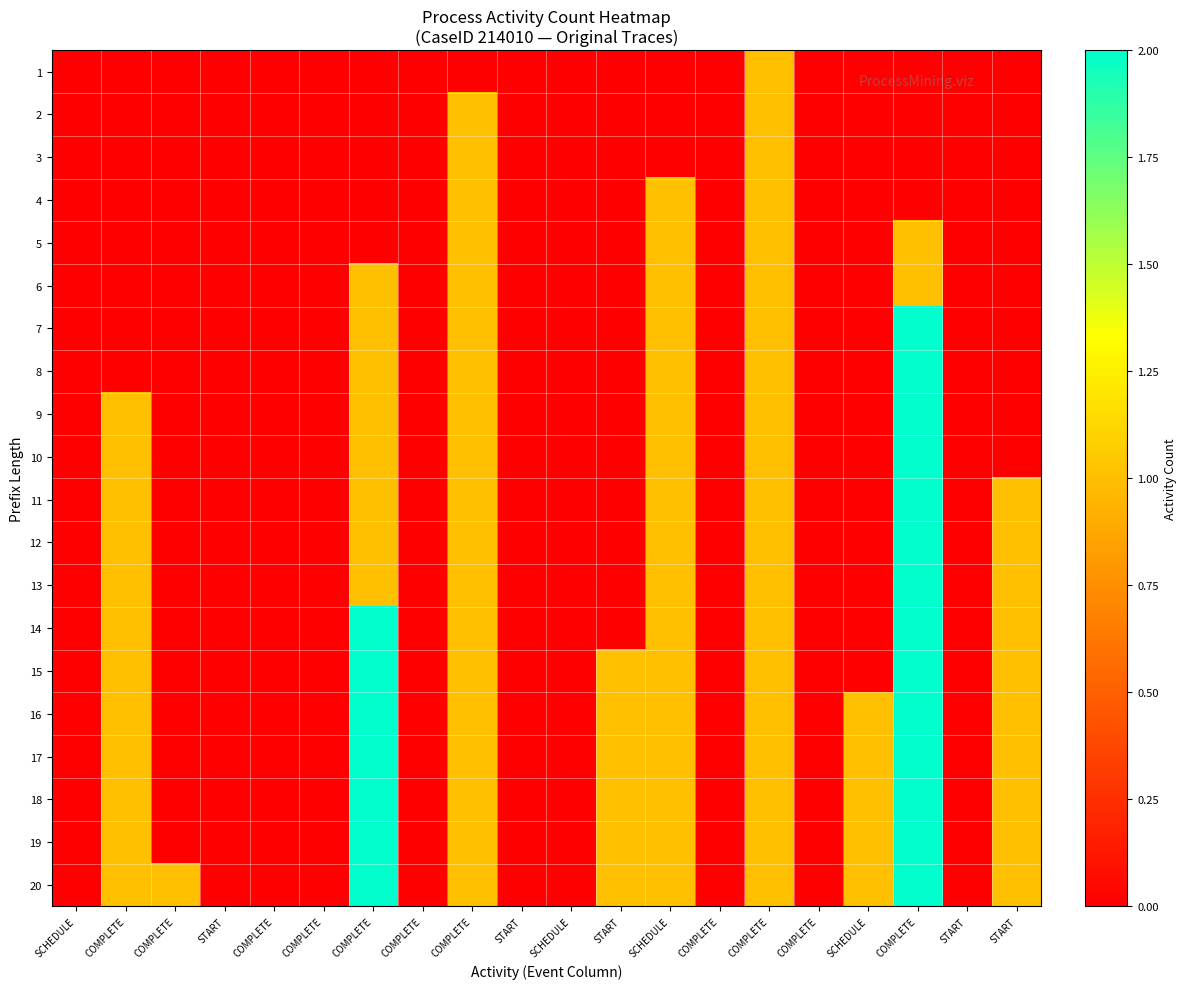

Rank the series at COMPLETE from lowest to highest value.

1, 2, 3, 4, 5, 6, 7, 8, 9, 10, 11, 12, 13, 14, 15, 16, 17, 18, 19, 20